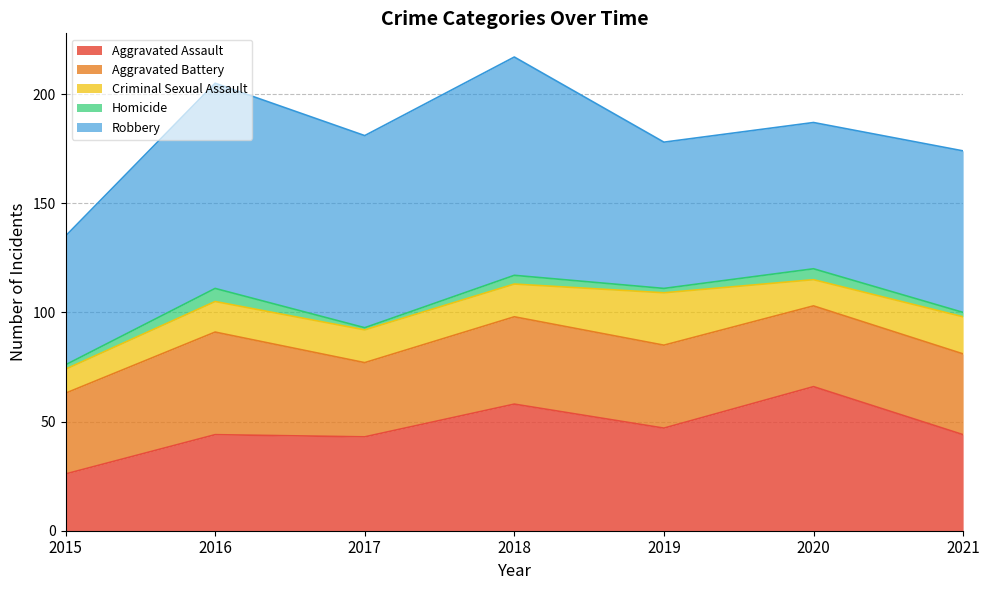

True or false: Criminal Sexual Assault has a value of 11 at 2015.

True